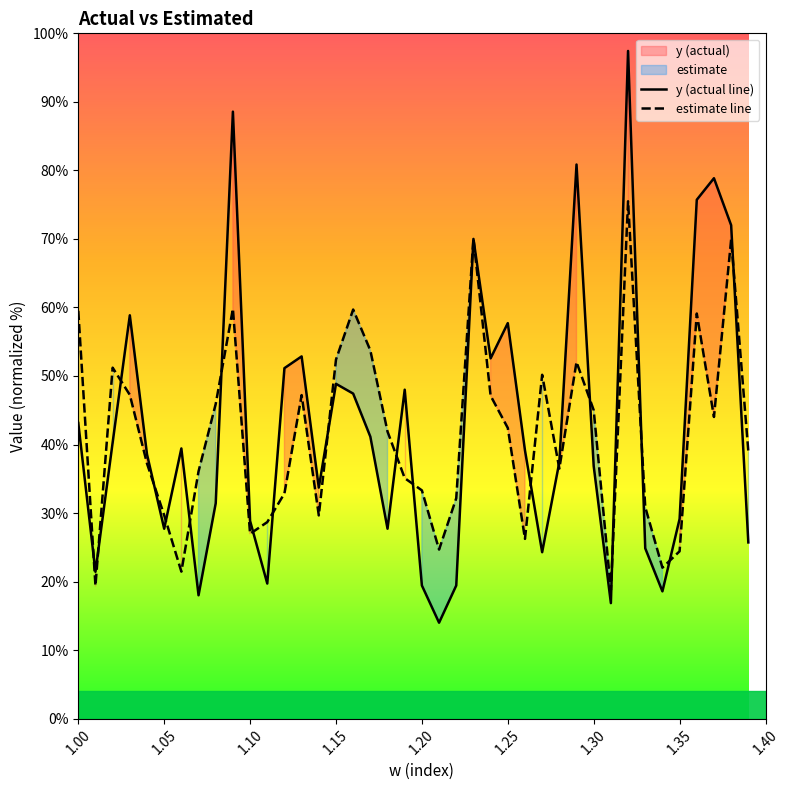

What is the highest value of the estimate line series?

75.5